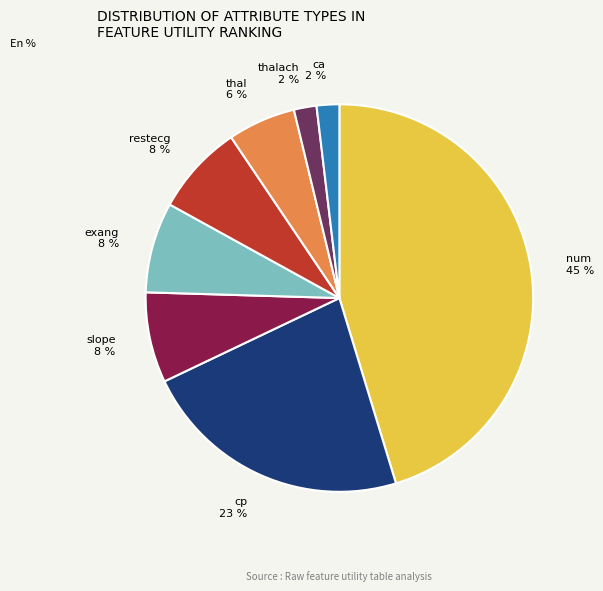

To the nearest percent, what is the average slice percentage?

12%